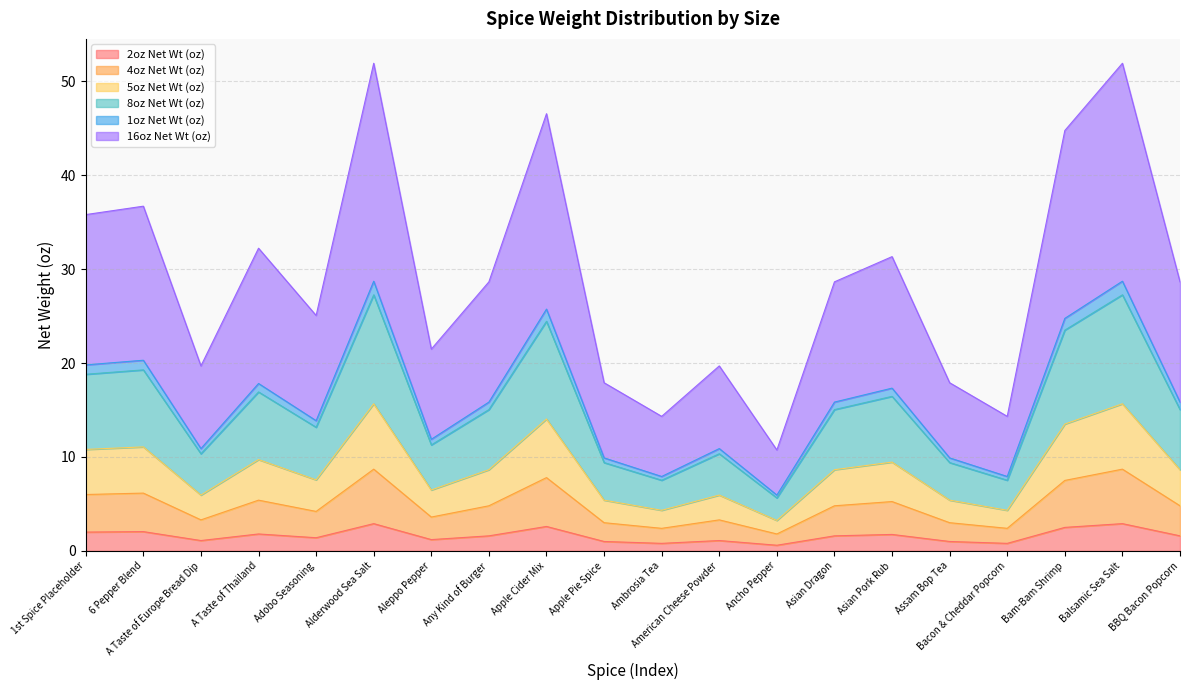

Which has a higher value, BBQ Bacon Popcorn or Any Kind of Burger?

BBQ Bacon Popcorn